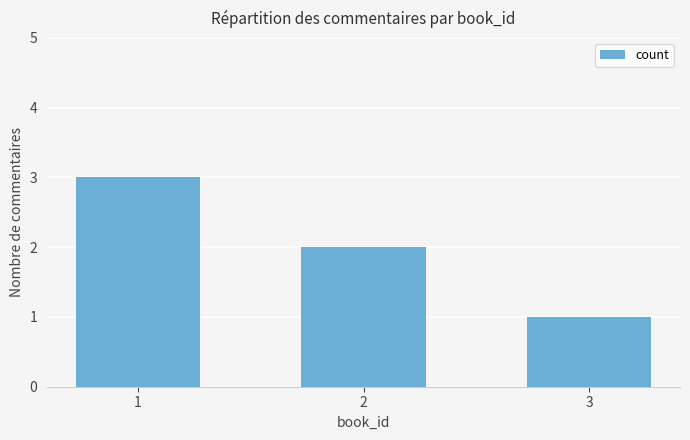

Does the chart contain stacked bars?

No